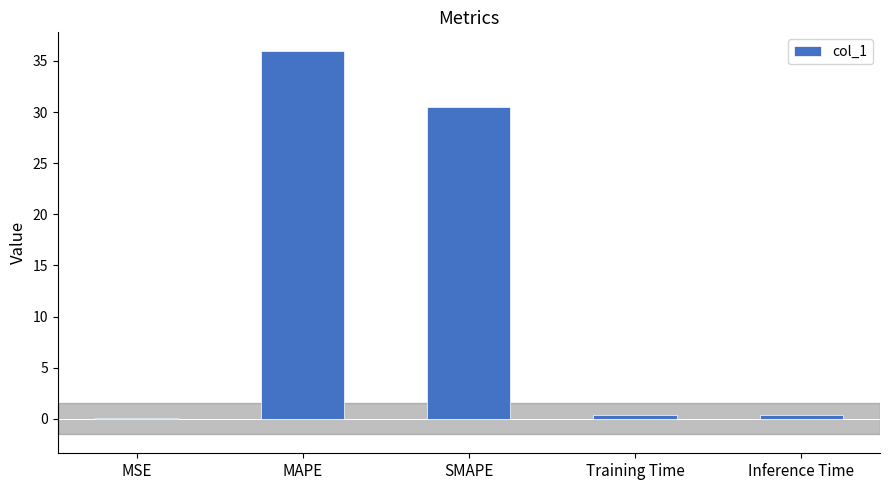

What is the sum of all values?

67.2